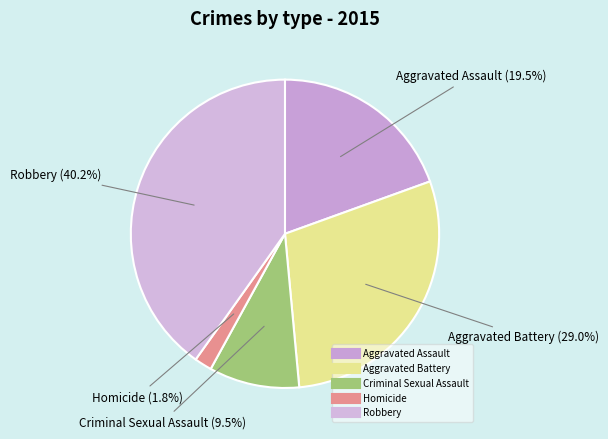

Count the number of slices in the pie.

5